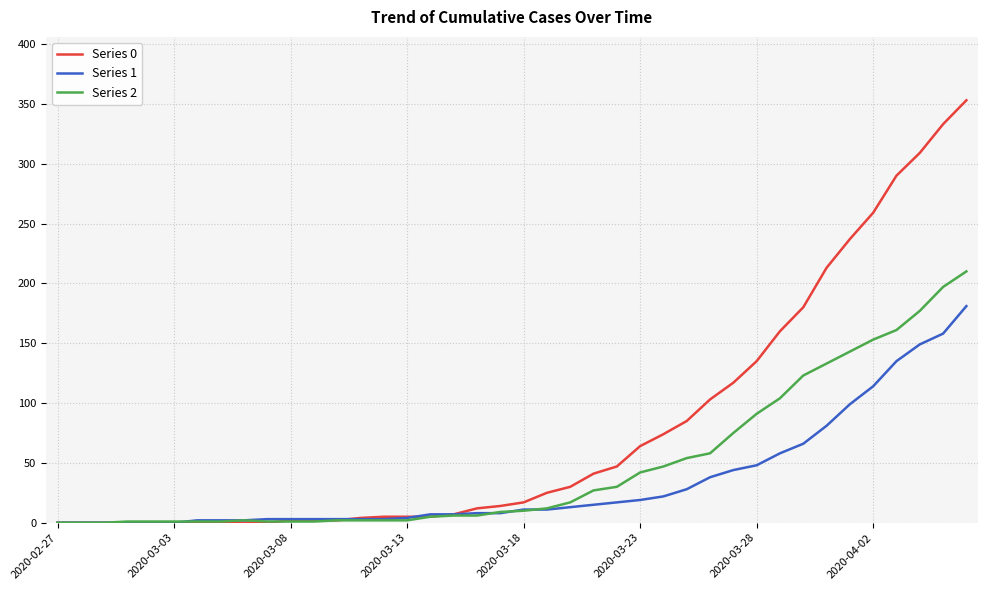

Which series has the largest total across all categories?

Series 0